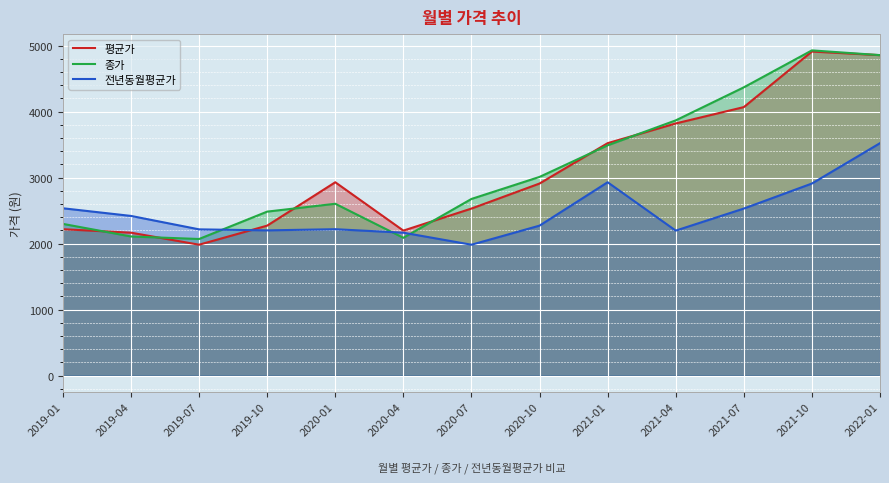

What position from the right is 2020-04?

8